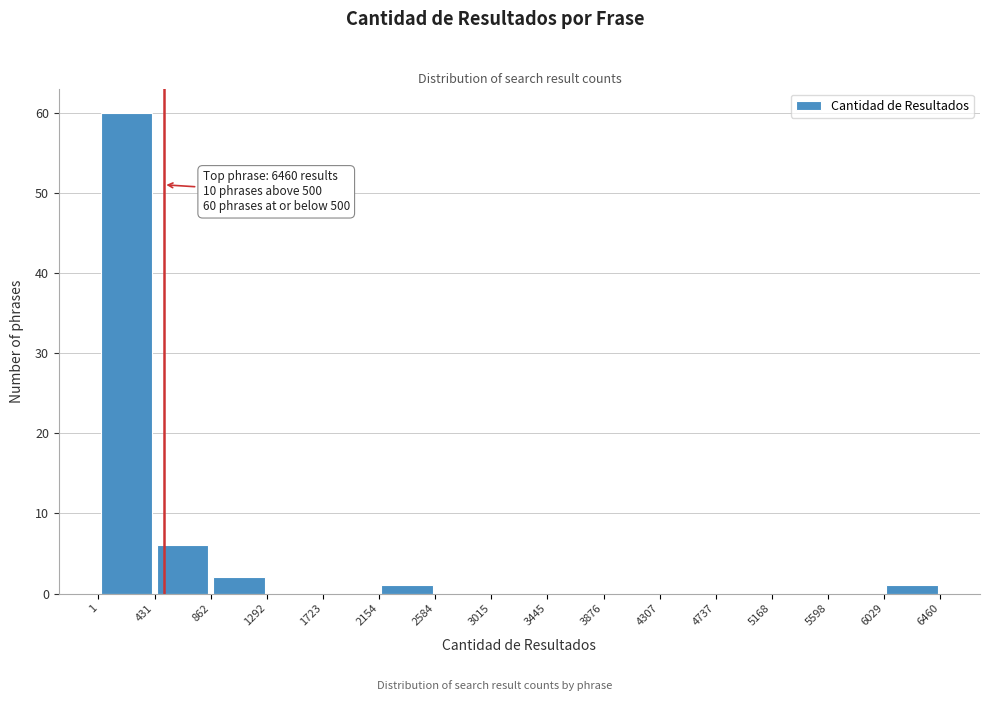

Over which range of the x-axis is the bar tallest?

1 to 431